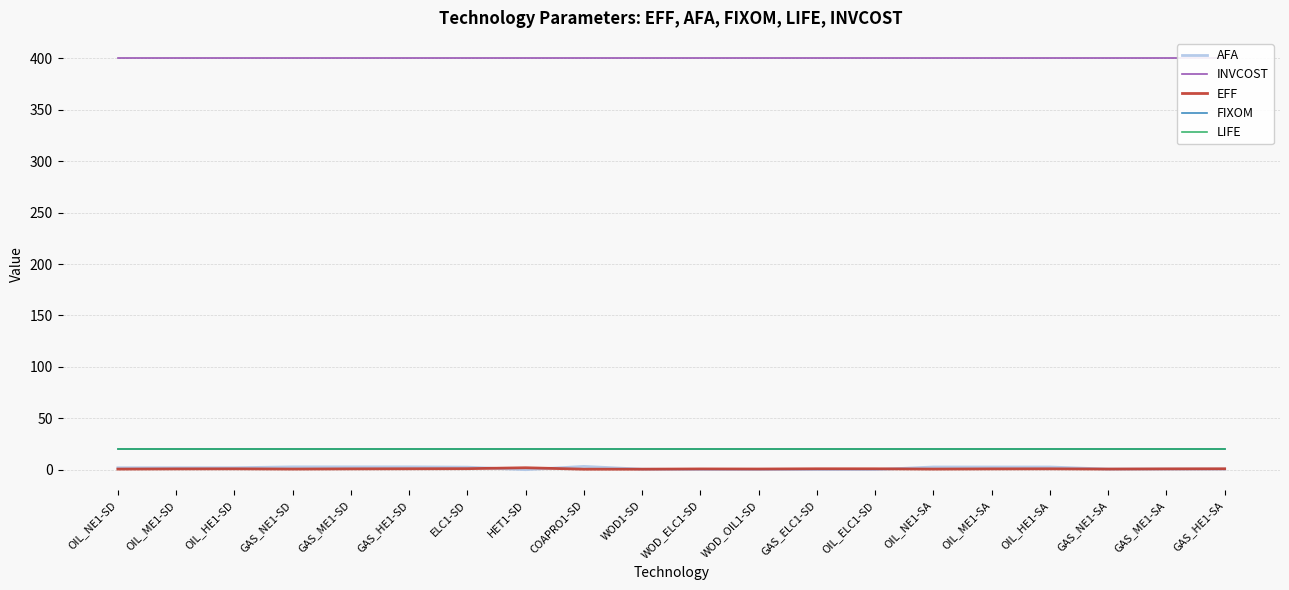

Which category has the highest value in the EFF series?

HET1-SD